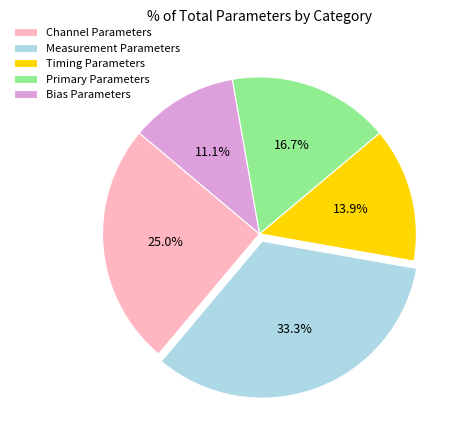

Do Measurement Parameters and Channel Parameters together represent more than half of the pie?

Yes